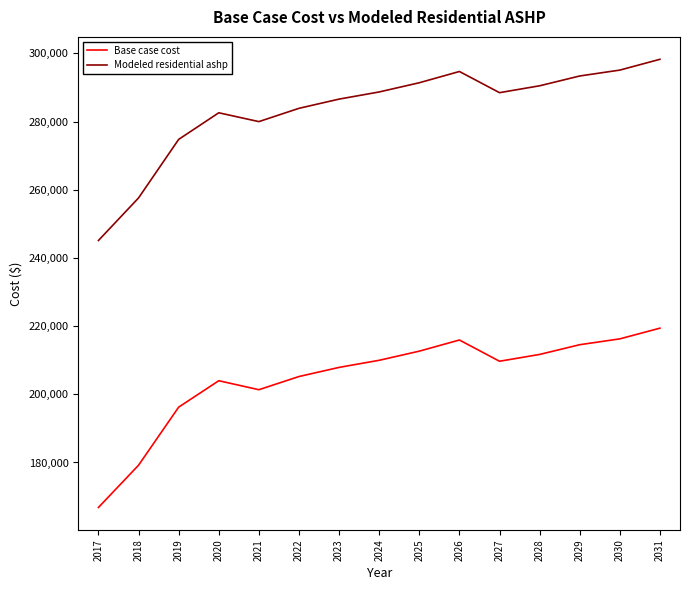

Which category has the lowest value in the Modeled residential ashp series?

2017